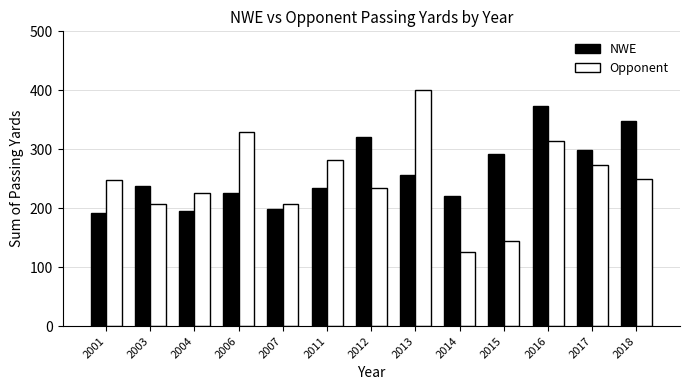

Which series has the largest range (max minus min)?

Opponent